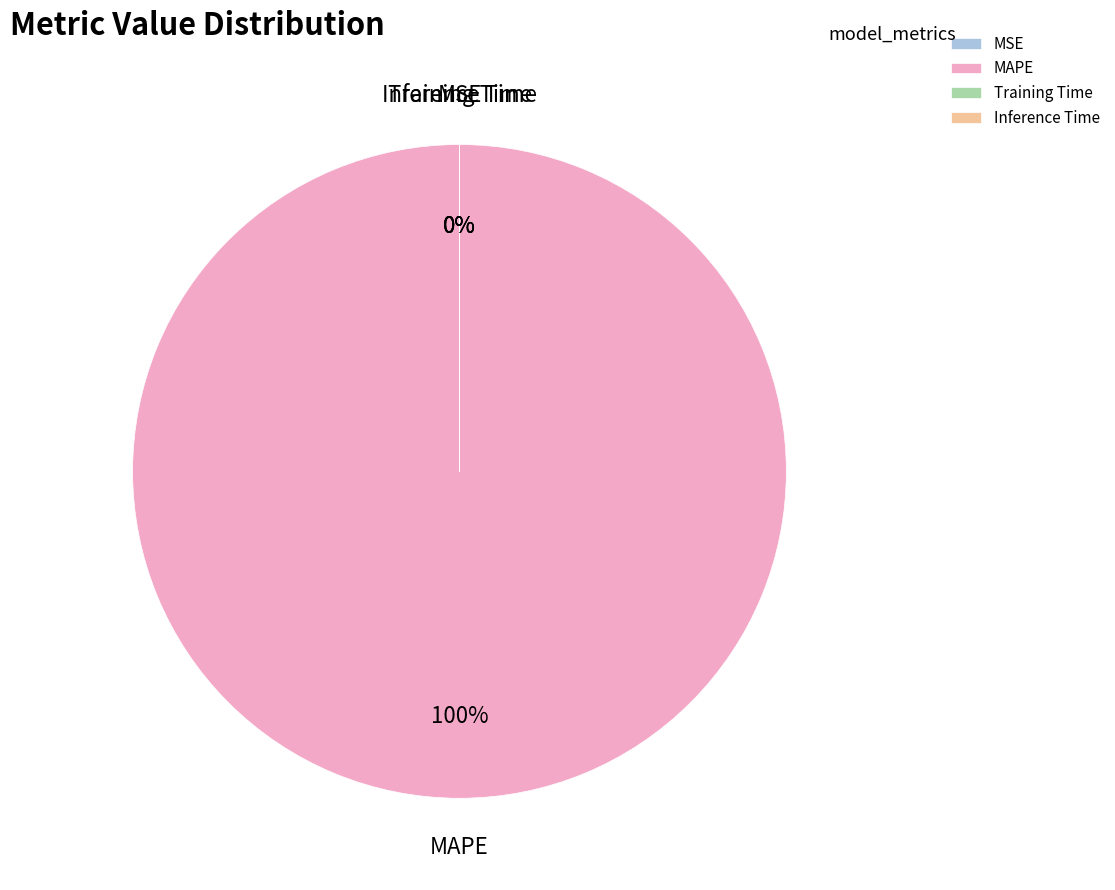

Rank the categories by value from highest to lowest.

MAPE, Training Time, Inference Time, MSE